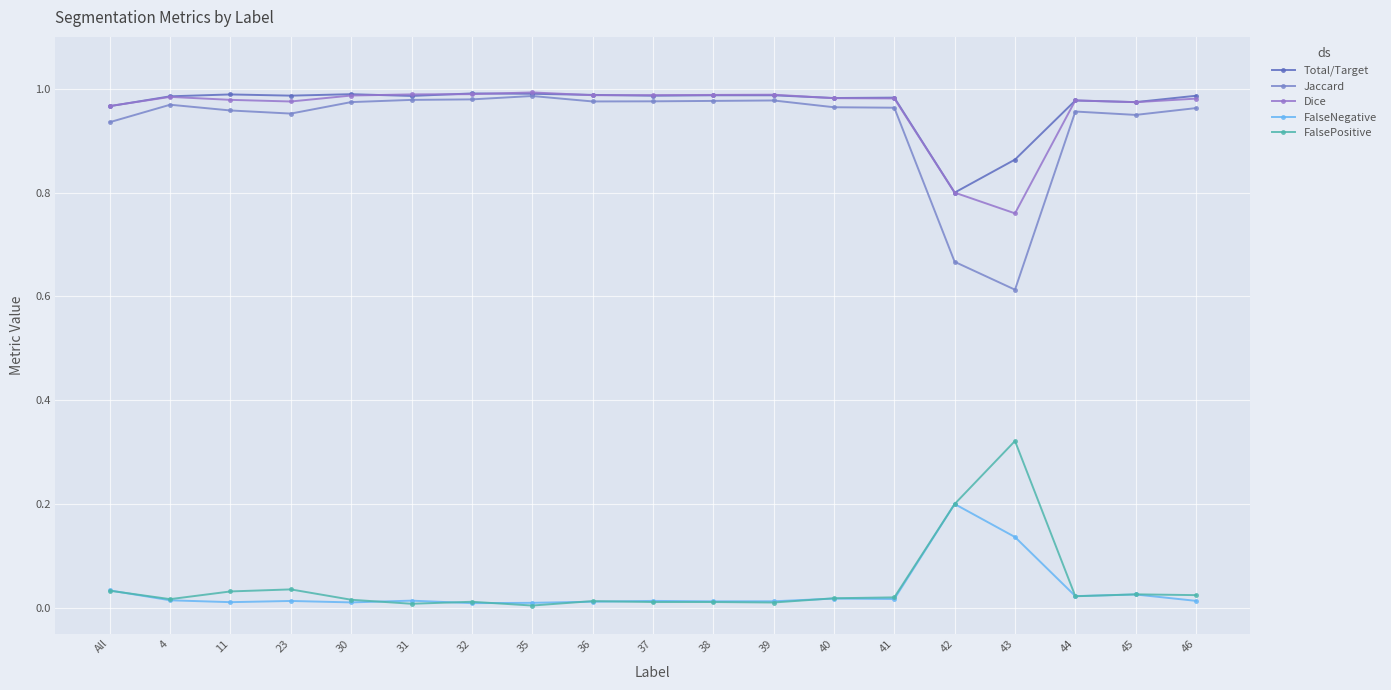

Is the value of FalseNegative at 43 greater than the value of Dice at 11?

No